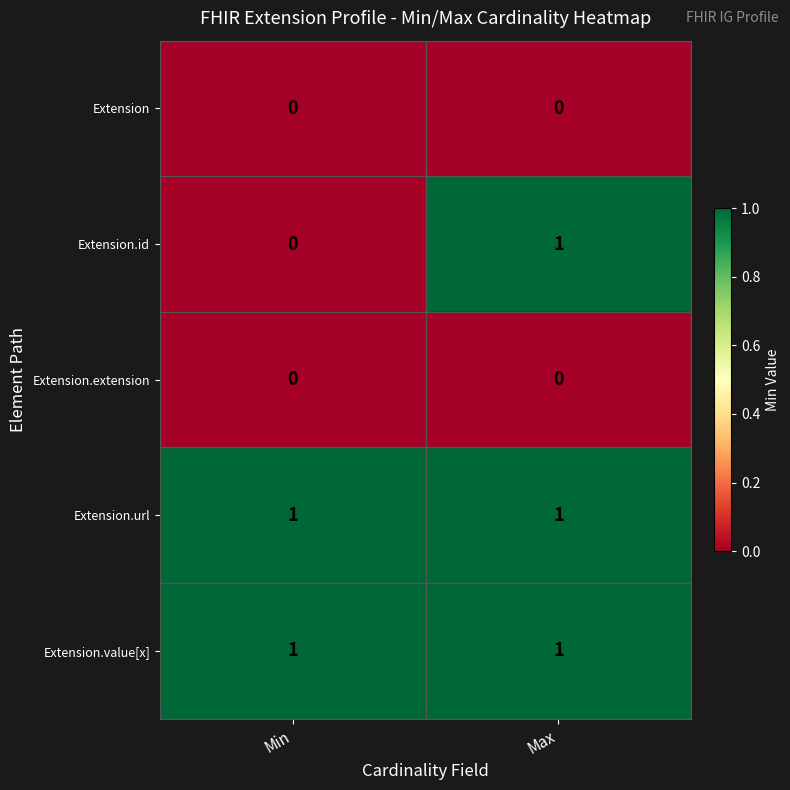

What is the total value across all series at Max?

3